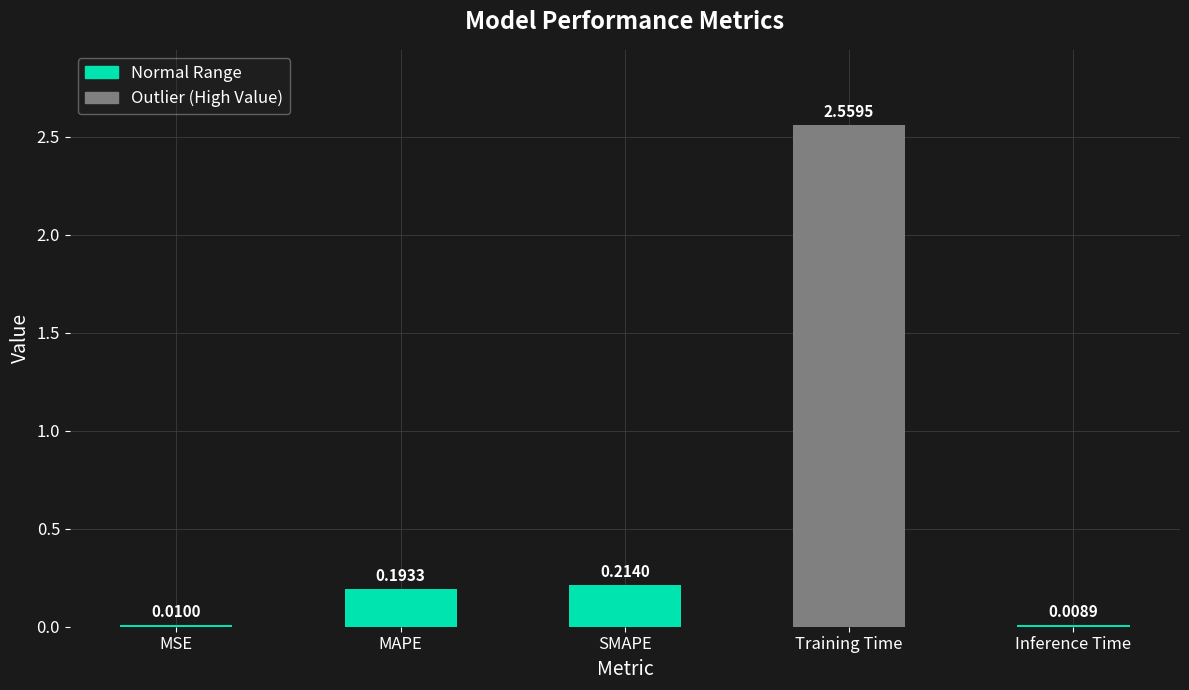

How many bars are there in total?

5